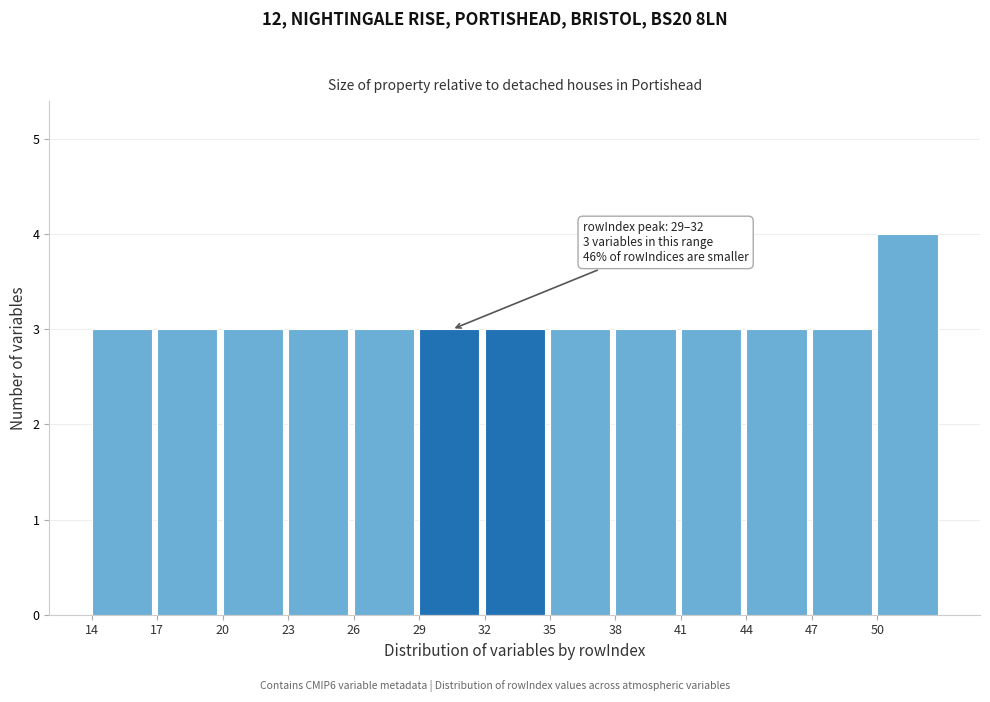

Which range on the x-axis has the tallest bar?

50 to 53